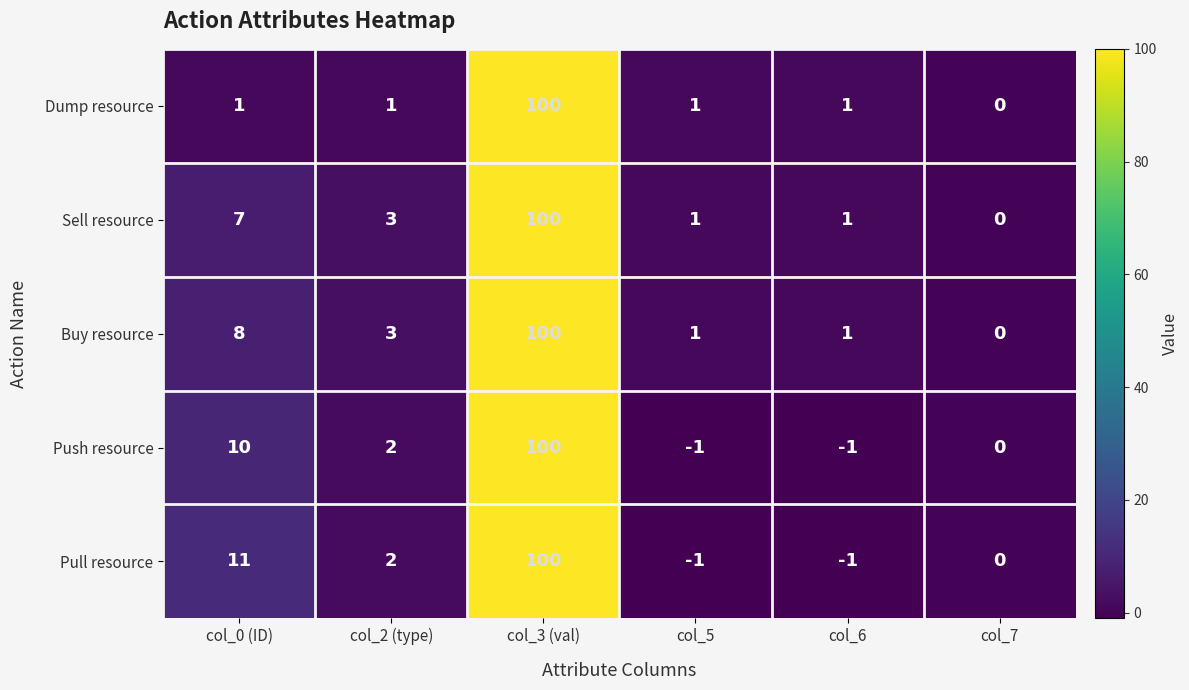

What is the maximum value for Dump resource?

100